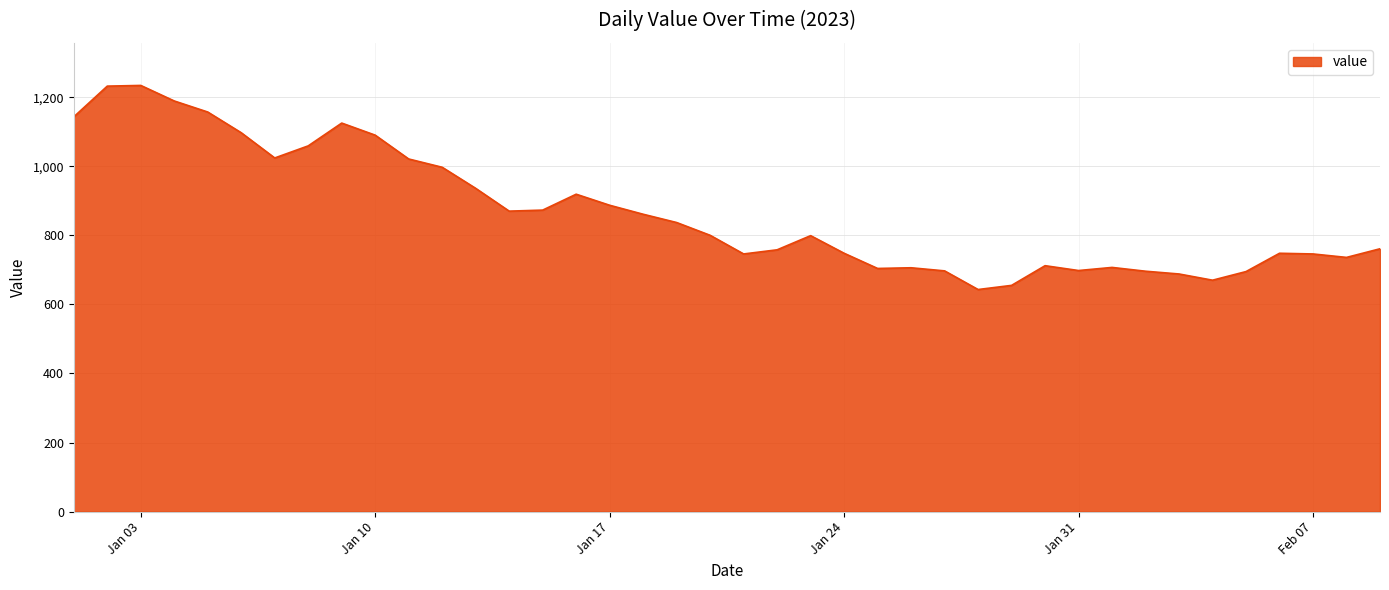

What is the maximum value shown in the chart?

1234